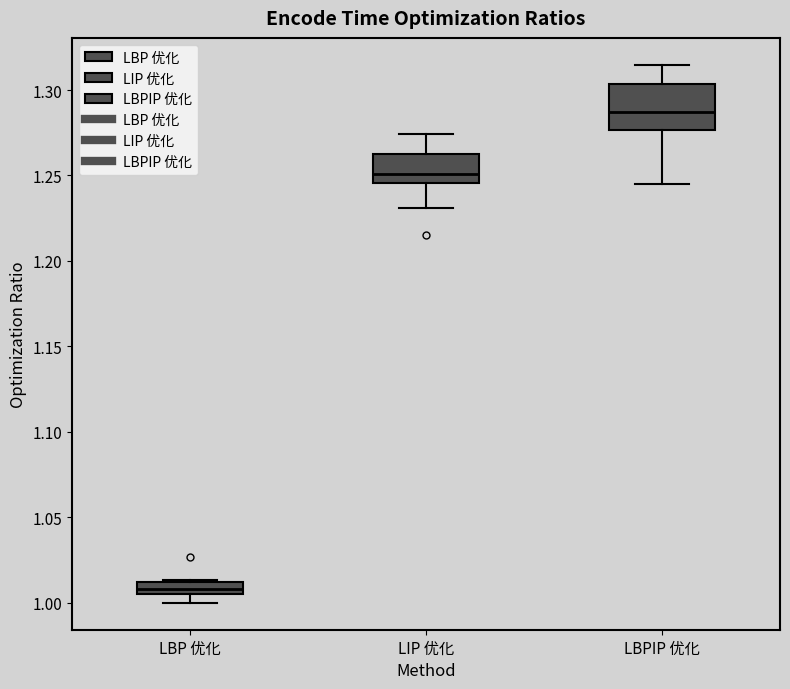

Which box has the highest median line?

LBPIP 优化